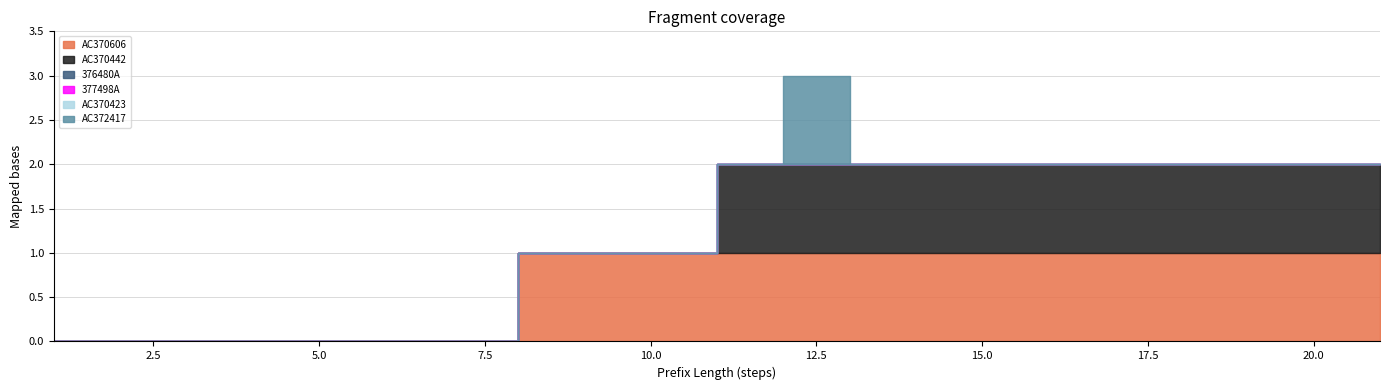

Which series has the largest total across all categories?

AC370606